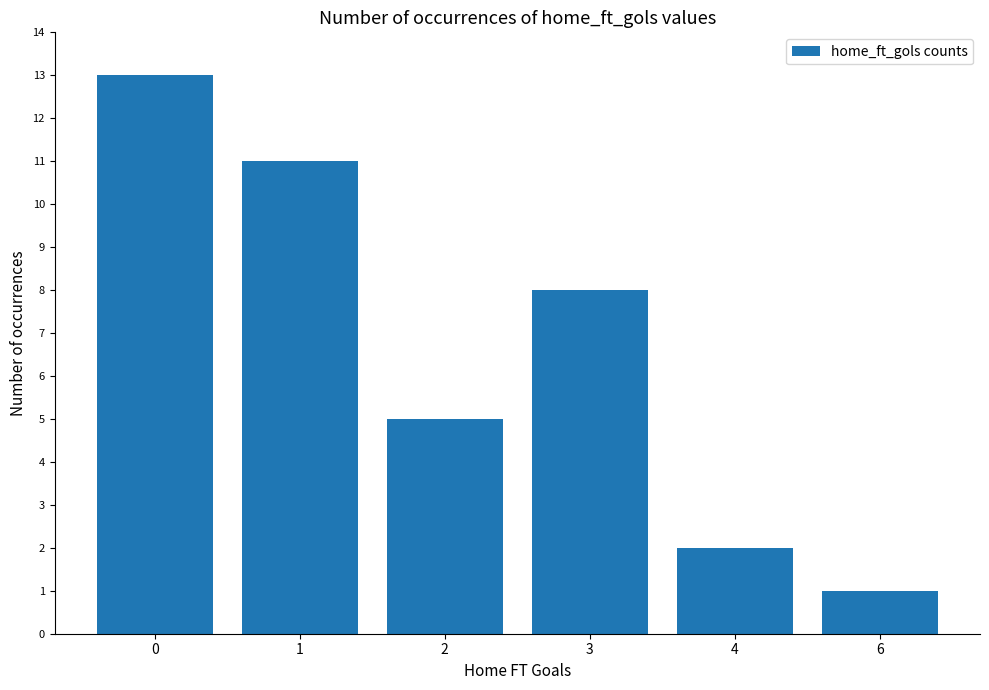

Count the number of categories in the chart.

6